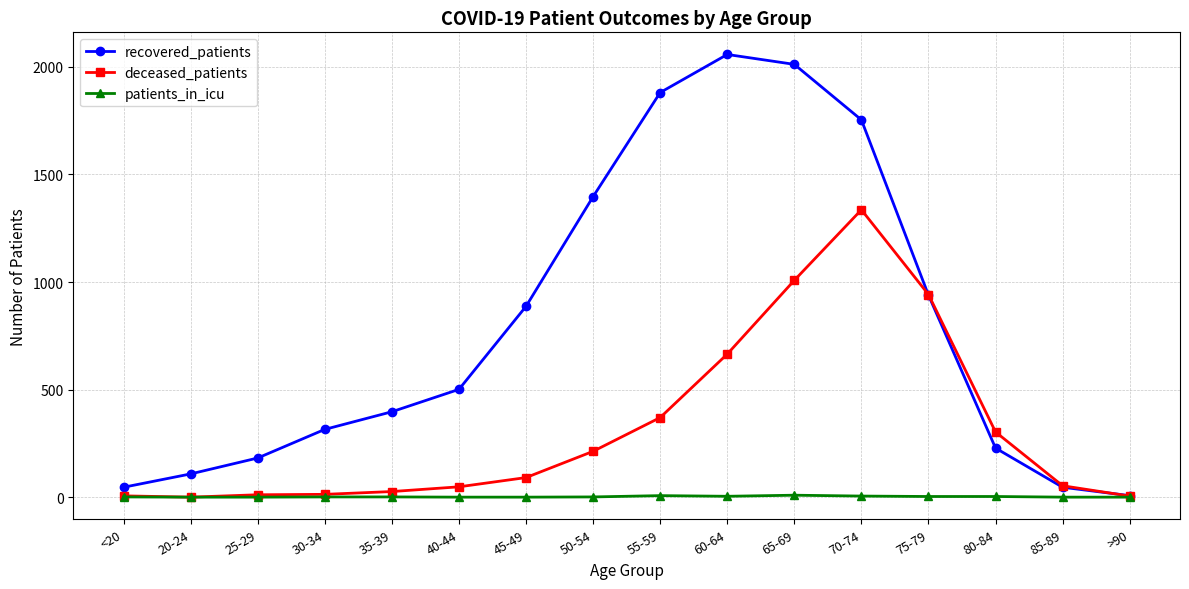

List the series in order of their overall mean, highest first.

recovered_patients, deceased_patients, patients_in_icu